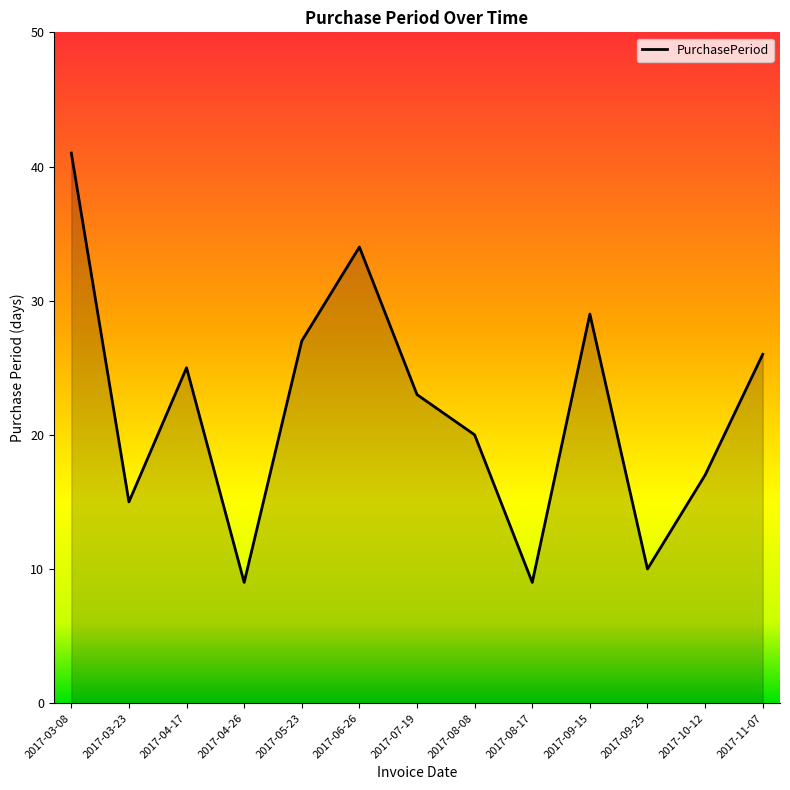

What is the greatest value displayed?

41